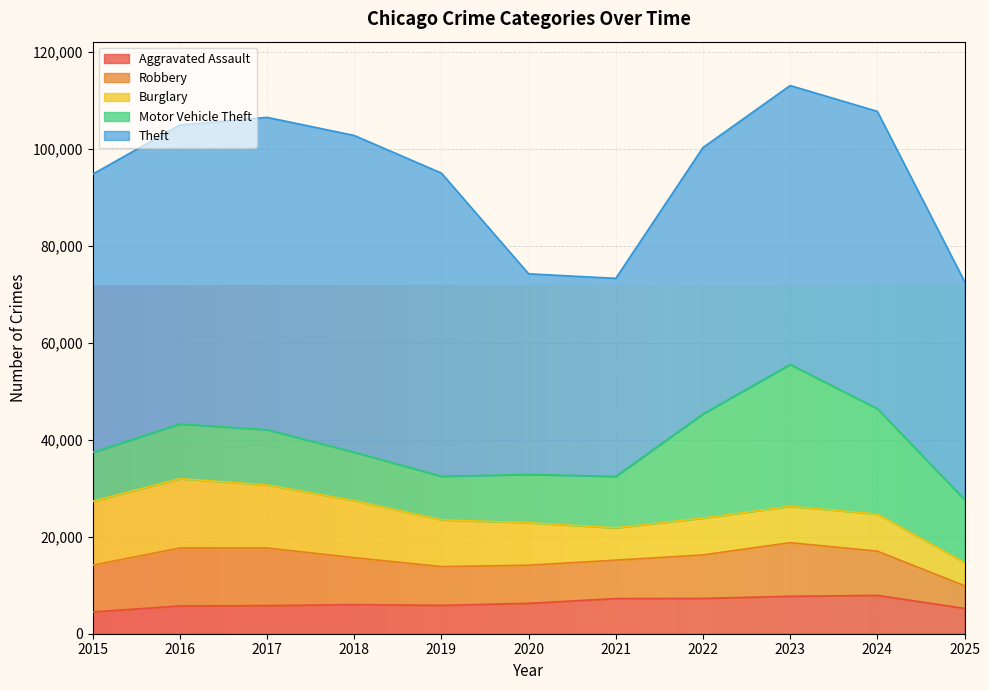

True or false: Theft and Robbery cross at least once.

False